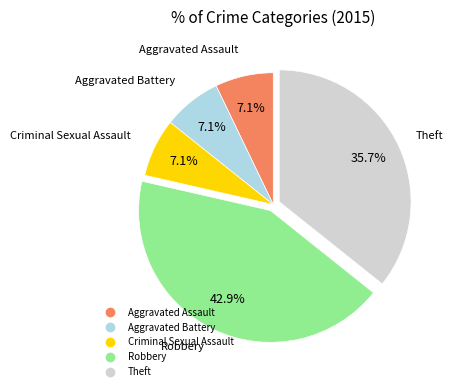

How many slices are in this pie chart?

5